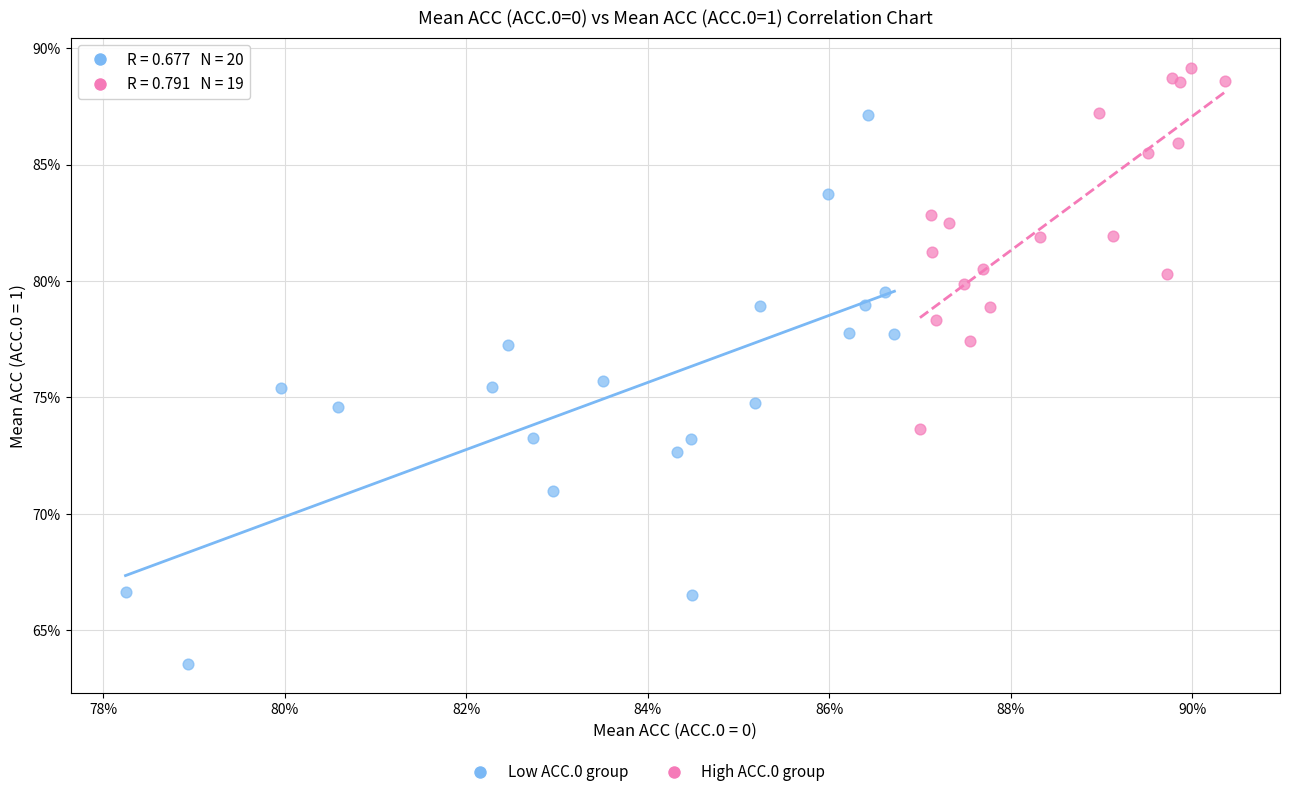

Which series has the largest Y range (max minus min)?

Low ACC.0 group